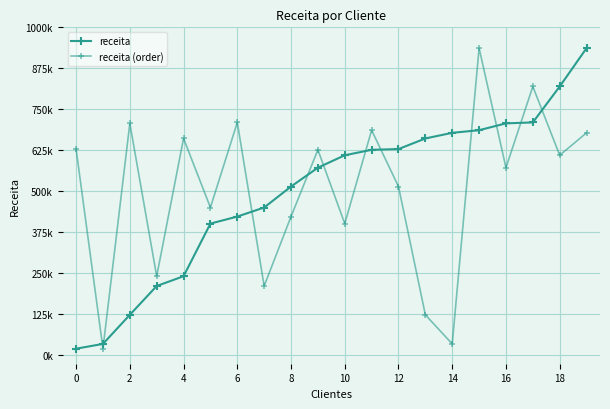

At which label does receita reach its peak?

19